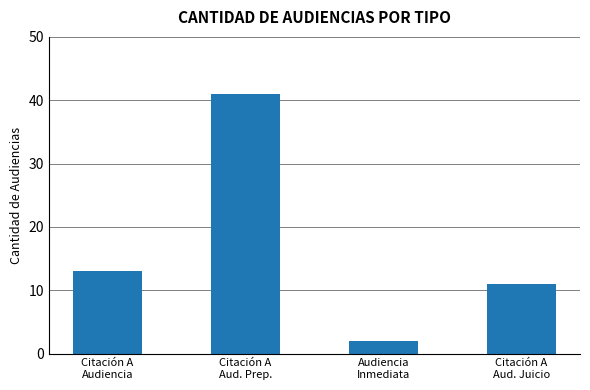

Reading left to right, extract all data points from this chart.

13	41	2	11